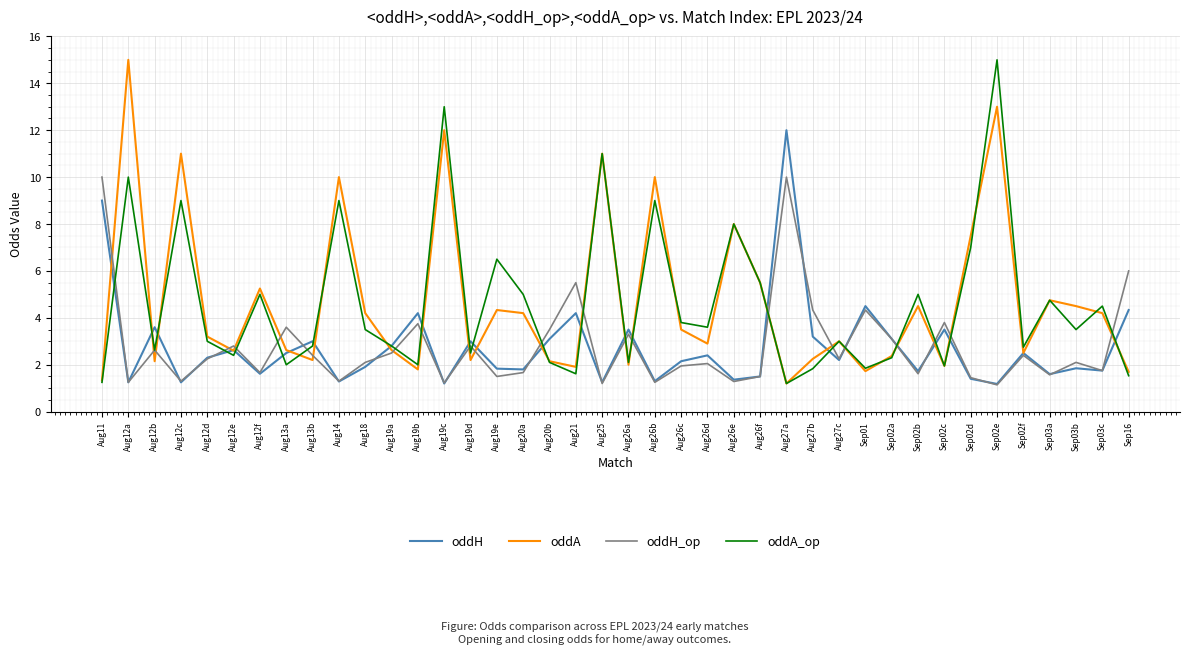

Which category has the highest value in the oddA series?

Aug12a